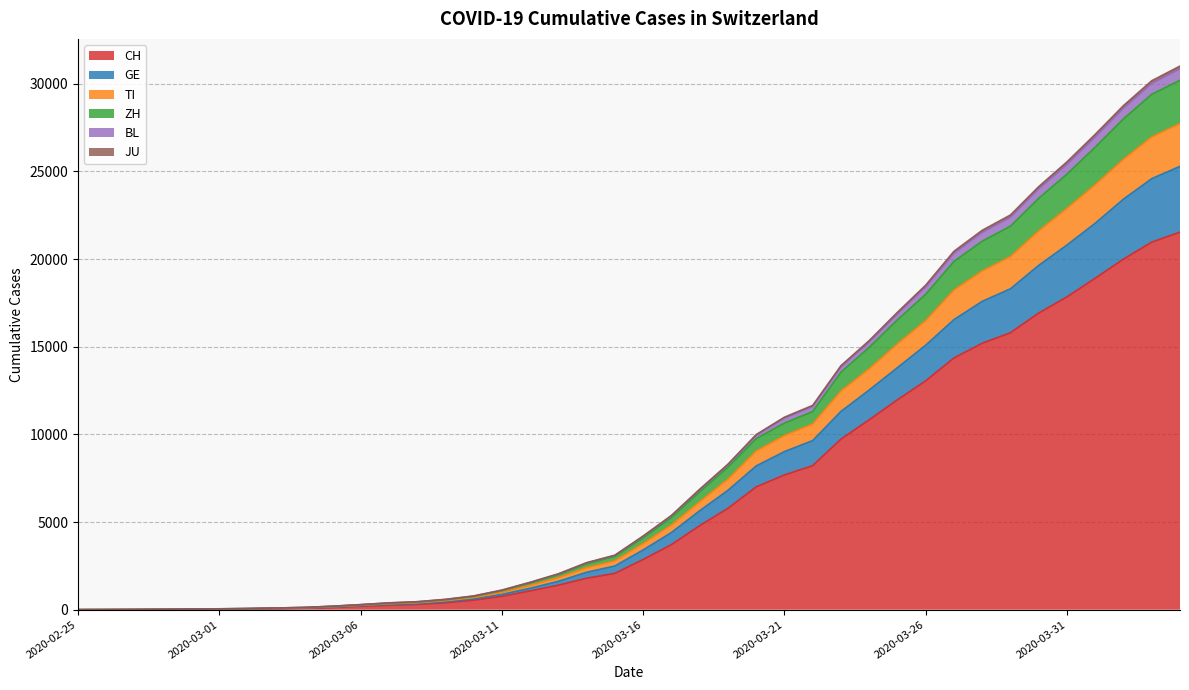

What are all the series names shown in the legend?

CH, GE, TI, ZH, BL, JU